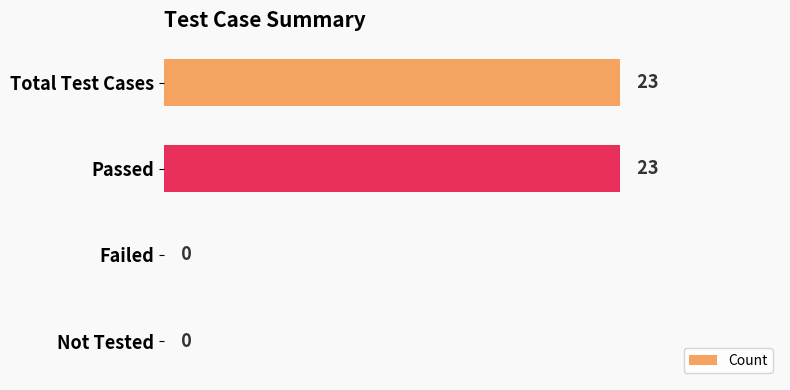

What is the approximate value at Total Test Cases, to the nearest 5?

25